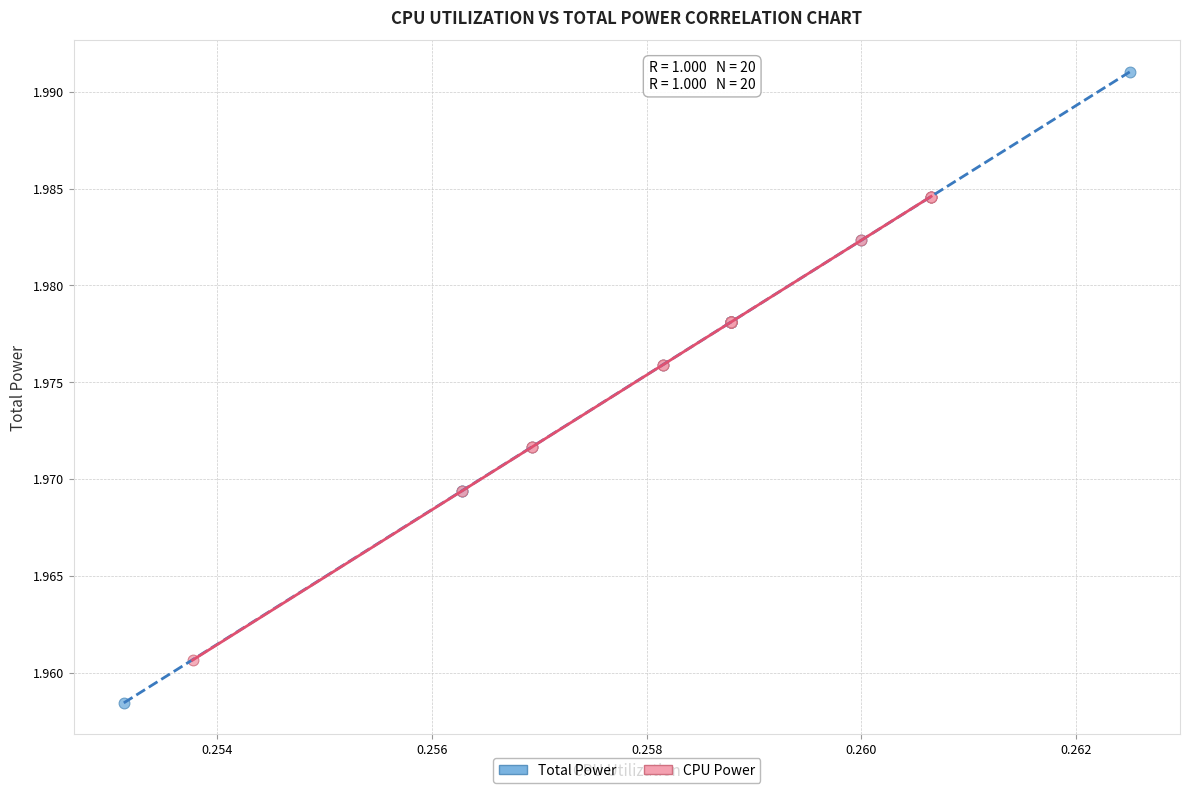

Which series contains the highest Y value?

Total Power